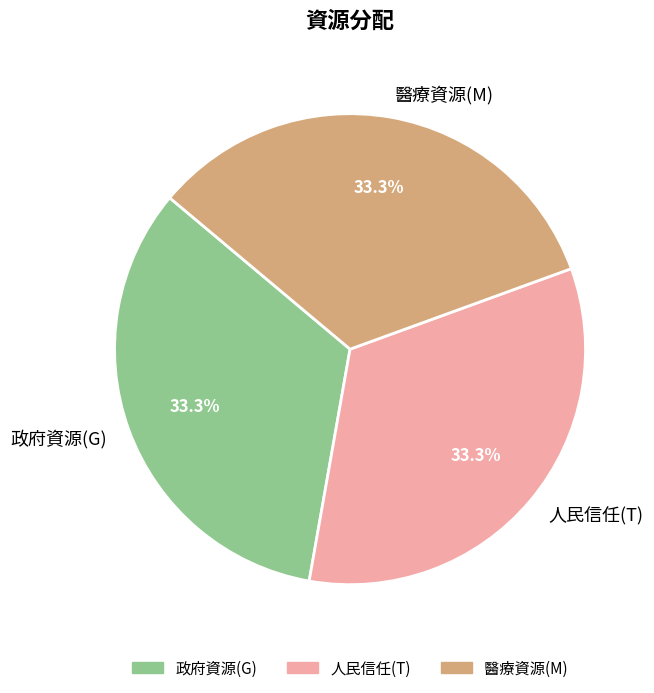

To the nearest percent, what is the average slice percentage?

33%